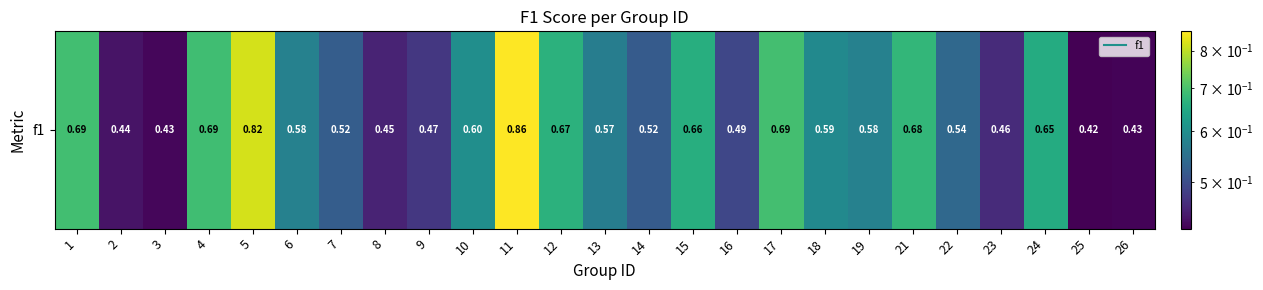

Where is the data nearest to the value 0?

25